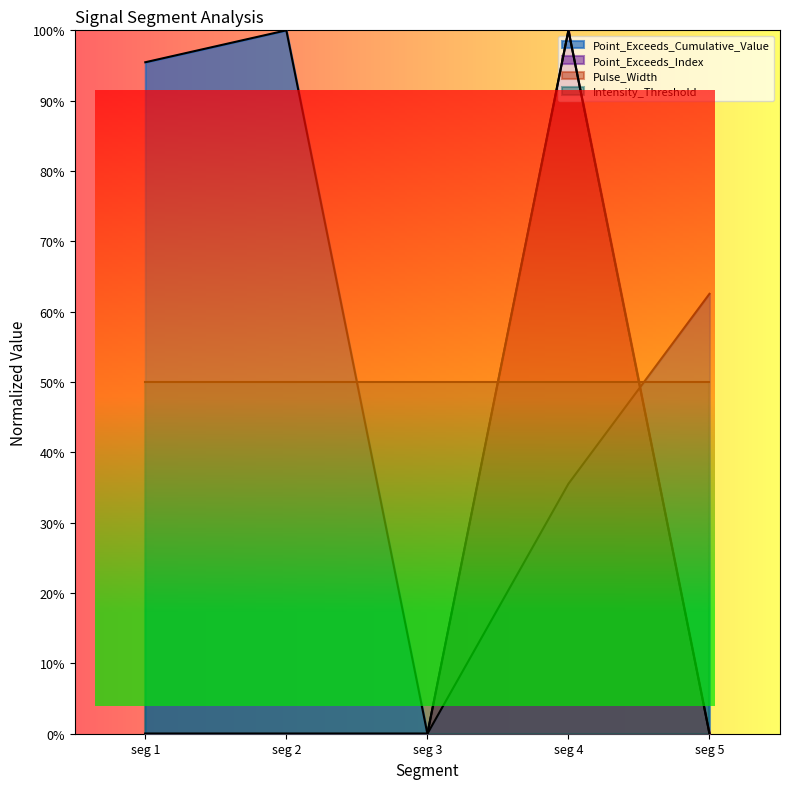

Which category has the lowest value in the Point_Exceeds_Cumulative_Value series?

seg 3